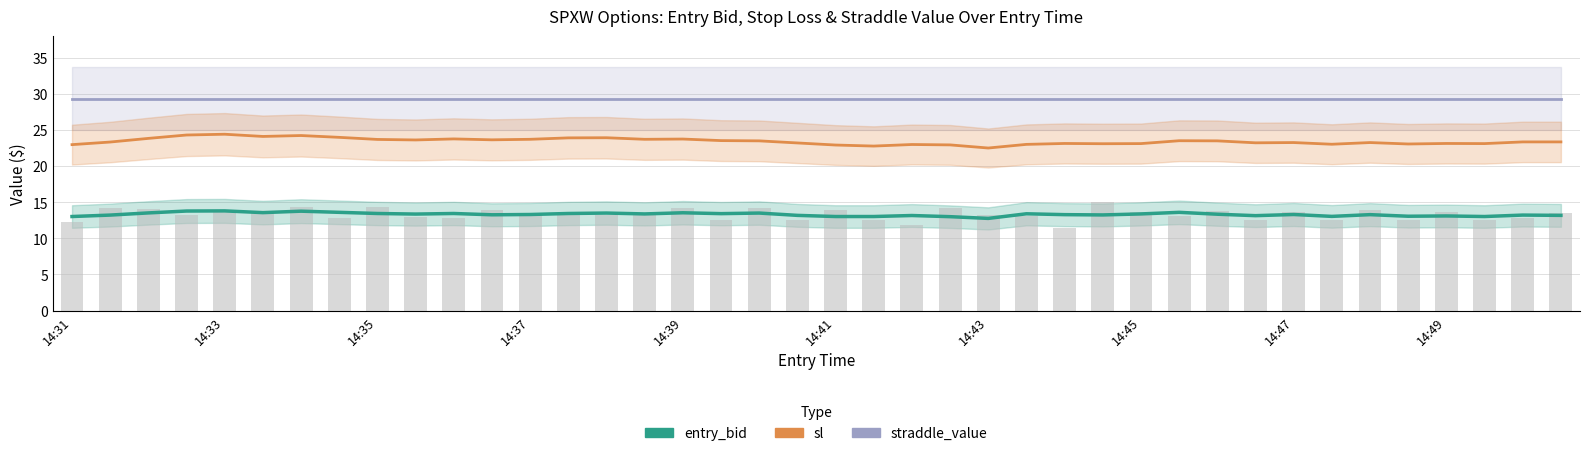

The straddle_value series shows 29.4 at 14:49. True or false?

True